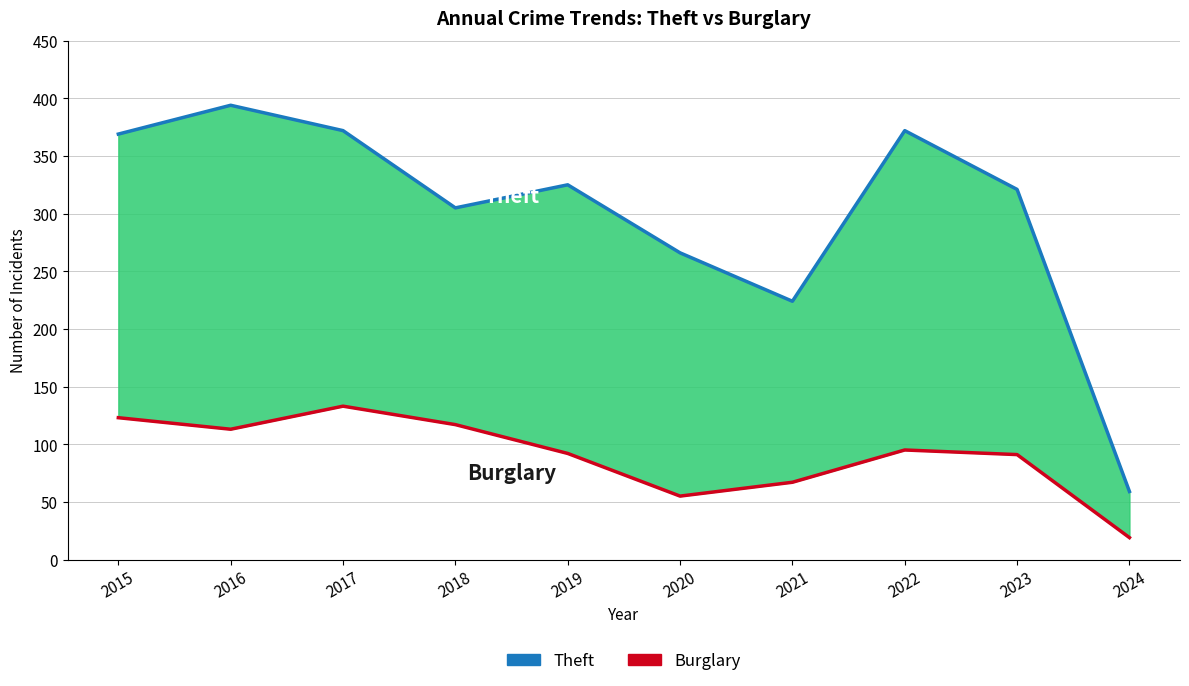

How many categories are shown in the chart?

10